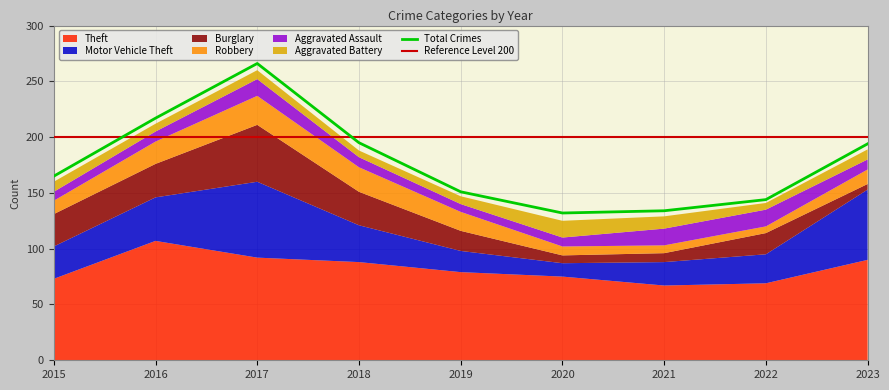

What is the difference between the highest and lowest values at 2016?

100